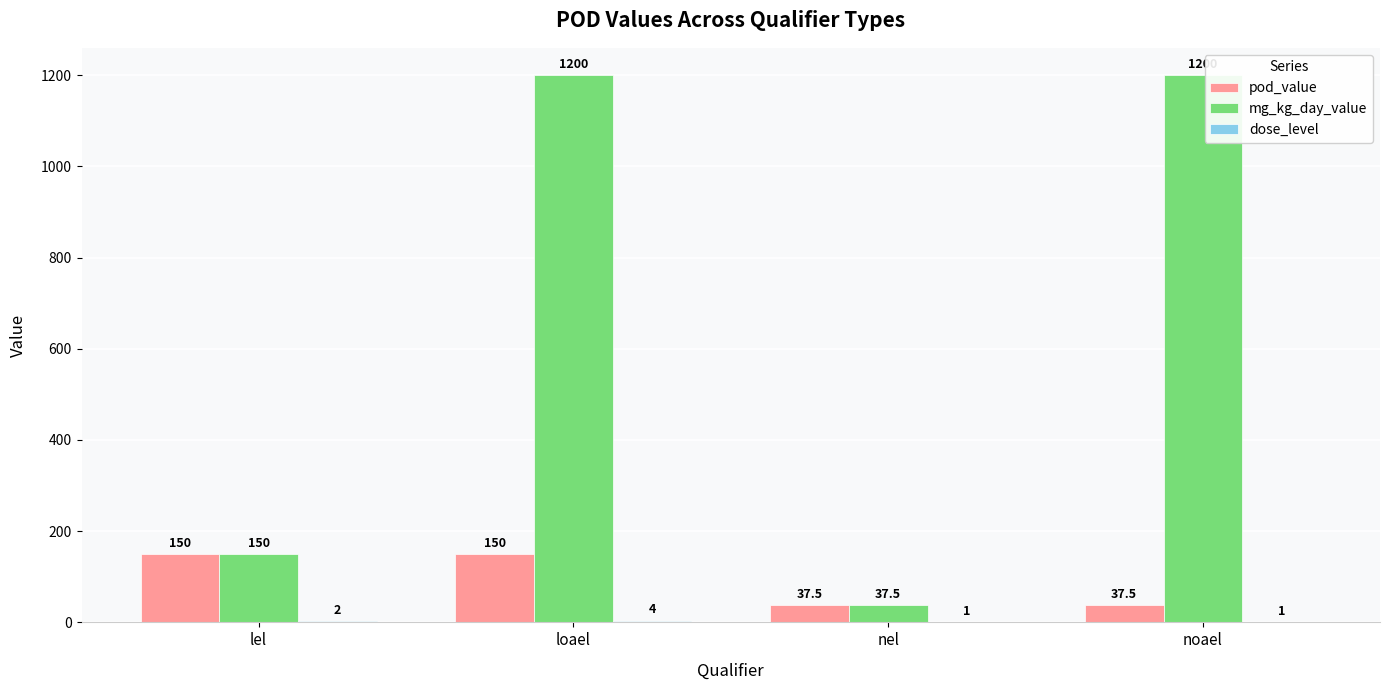

True or false: pod_value has a value of 91.5 at lel.

False